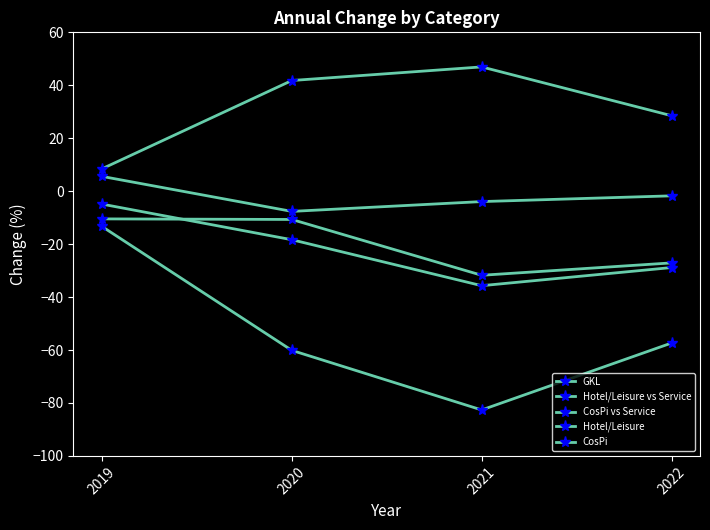

Is it true that GKL equals -4.9 at 2019?

True